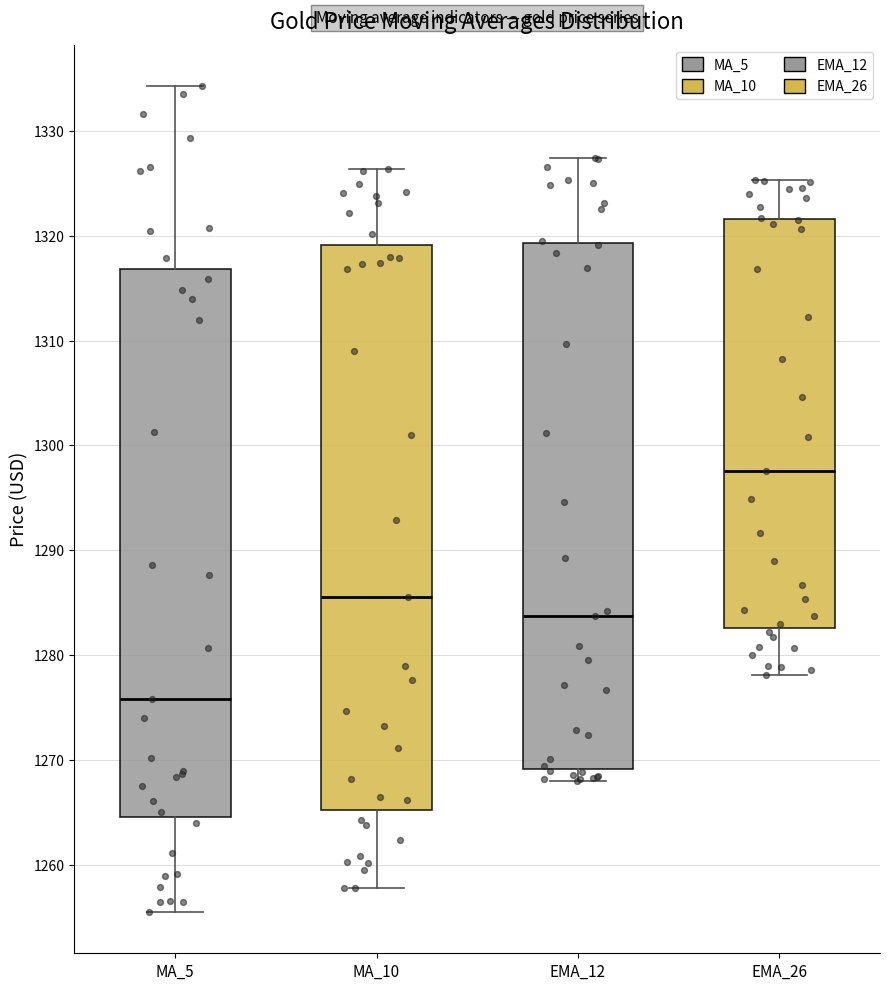

Where is the upper edge of the box for MA_5 on the y-axis? The values are not printed on the chart, so give them approximately, as read against the axis.

1317